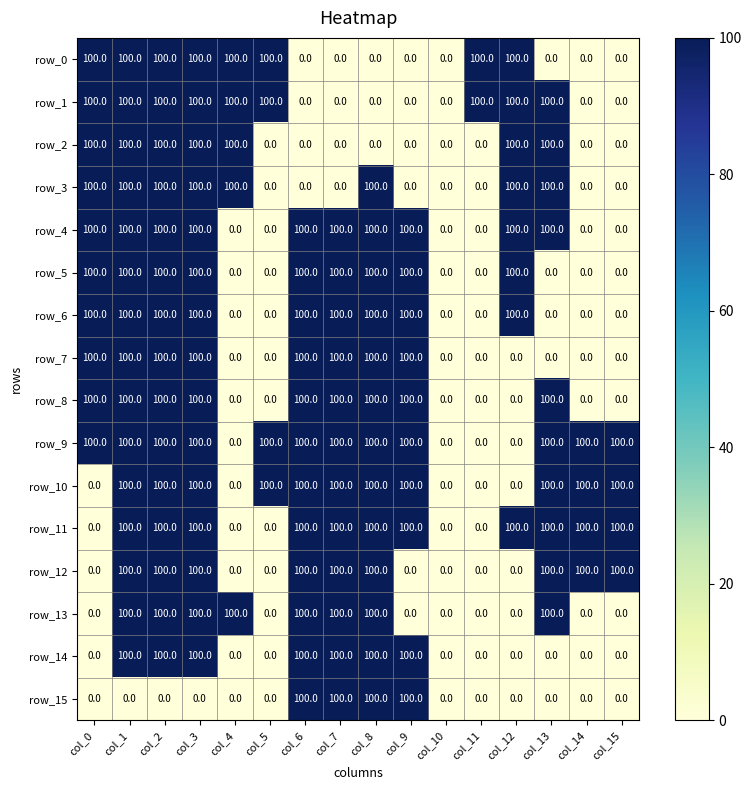

What is the maximum value shown in the chart?

100